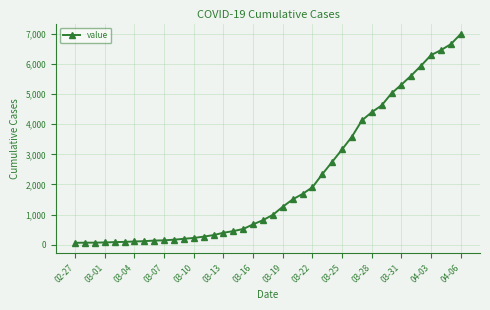

What is the maximum value shown in the chart?

6995